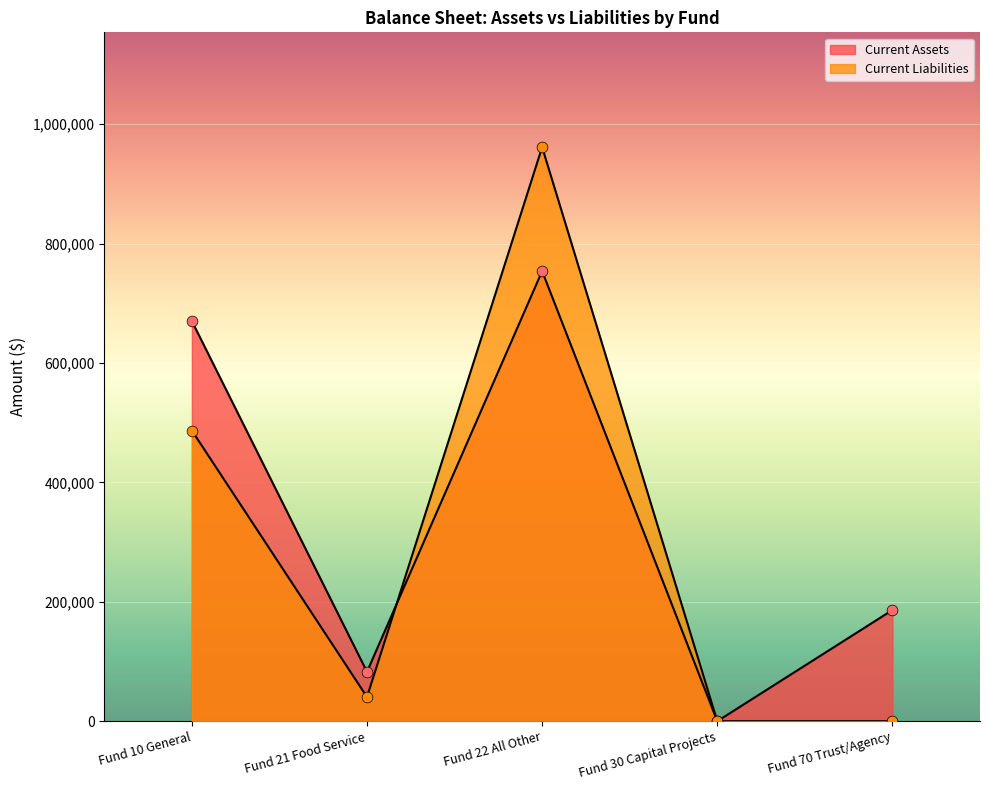

At which category is the sum across all series the highest?

Fund 22 All Other